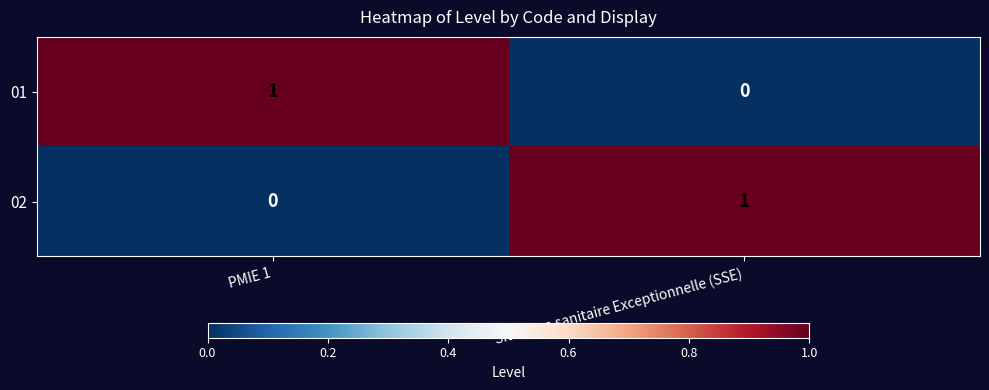

Where is 01 nearest to the value 0?

Situation sanitaire Exceptionnelle (SSE)